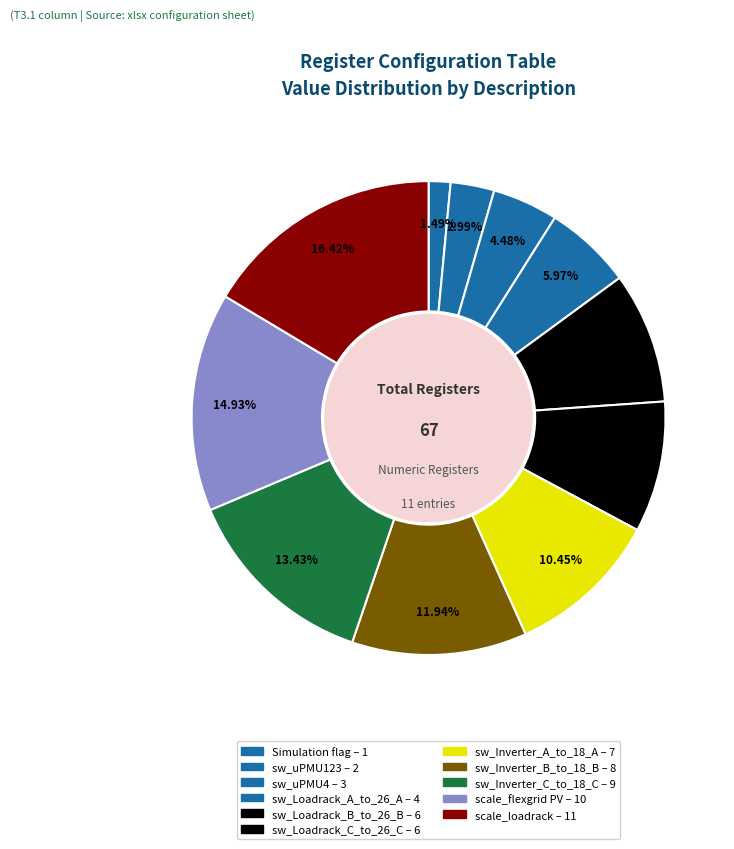

What is the change in value from sw_uPMU123 to sw_Inverter_B_to_18_B?

+6